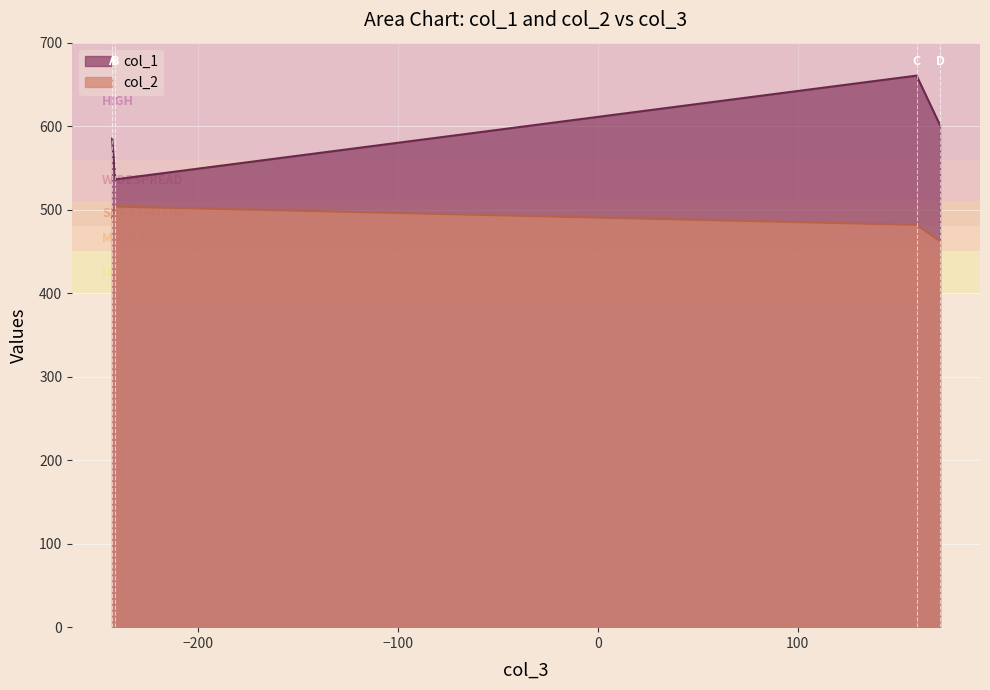

Which category has the highest value in the col_1 series?

C